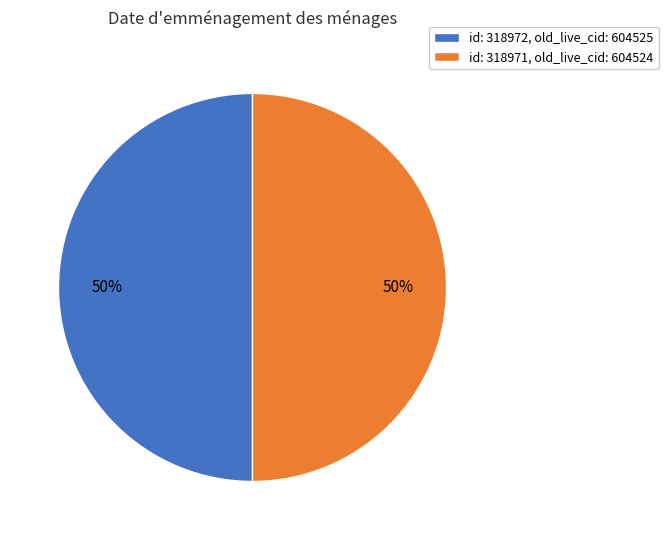

Do id: 318971, old_live_cid: 604524 and id: 318972, old_live_cid: 604525 together represent more than half of the pie?

Yes